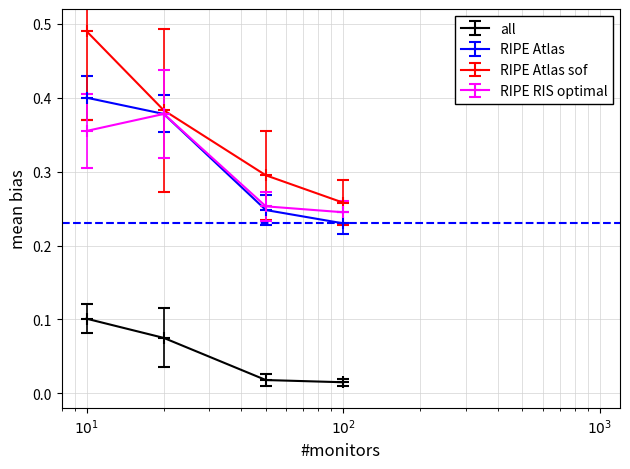

Which series has the largest total across all categories?

RIPE Atlas sof